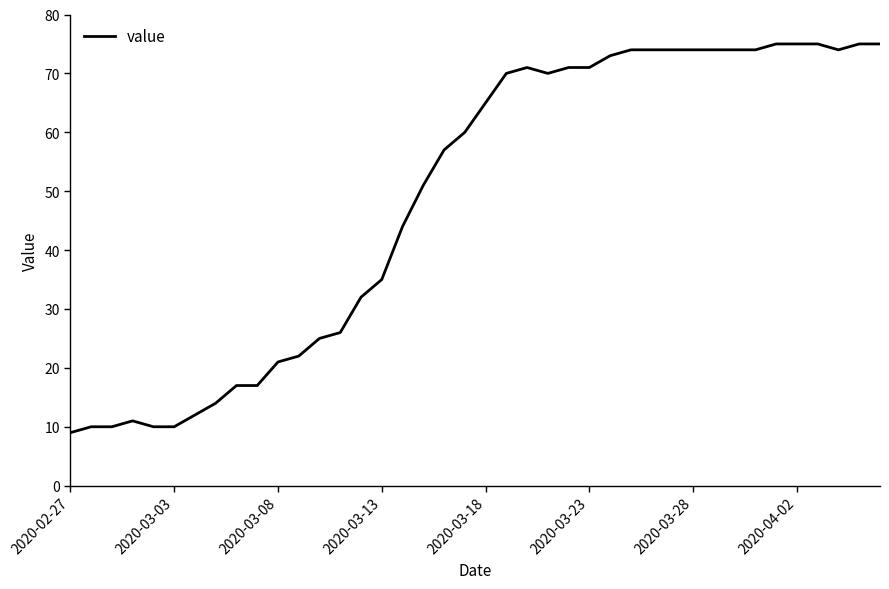

What is the greatest value displayed?

75